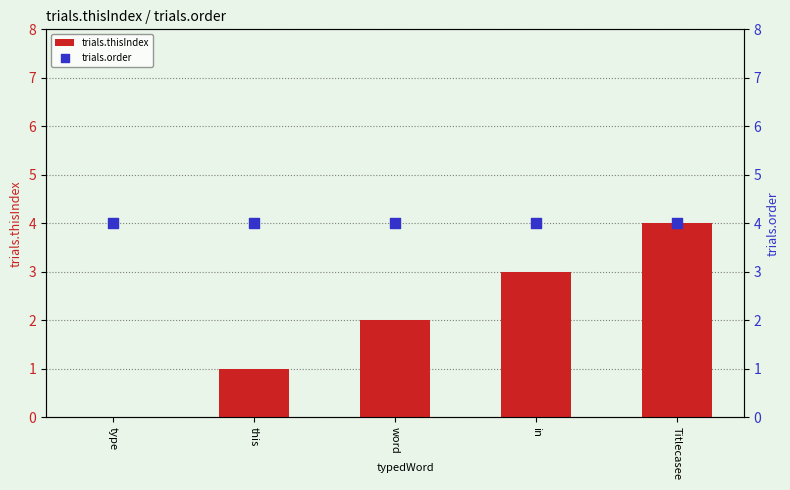

At which category is the sum across all series the highest?

Titlecasee